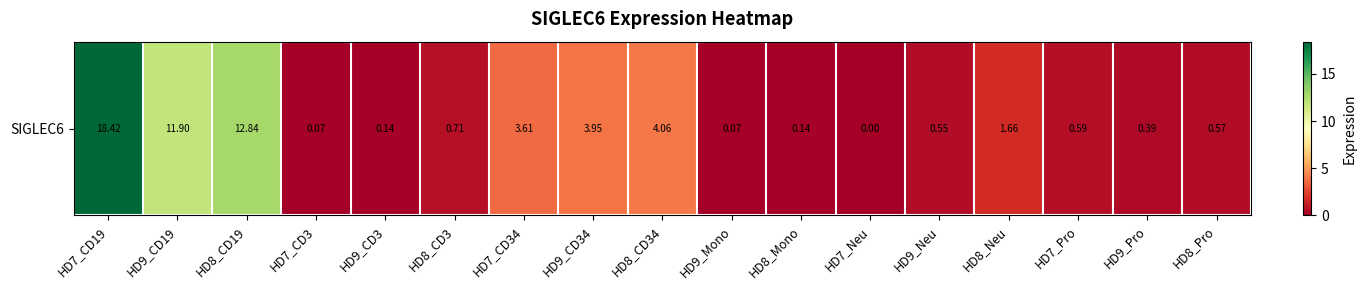

Which category has the lowest value across all series?

HD7_Neu